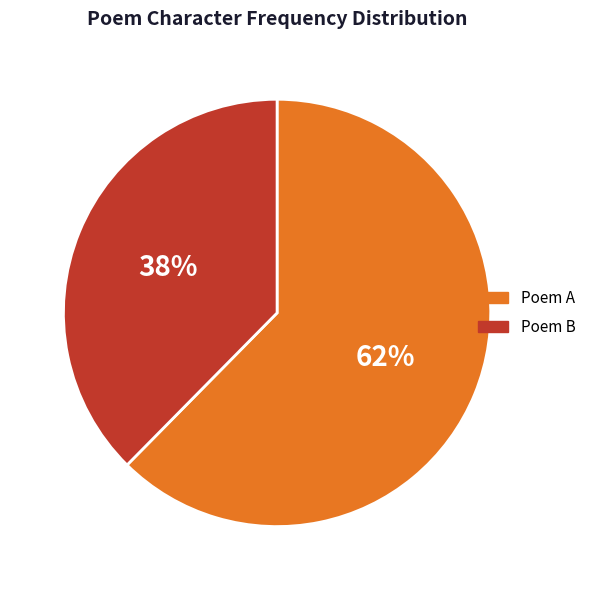

How many slices are in this pie chart?

2